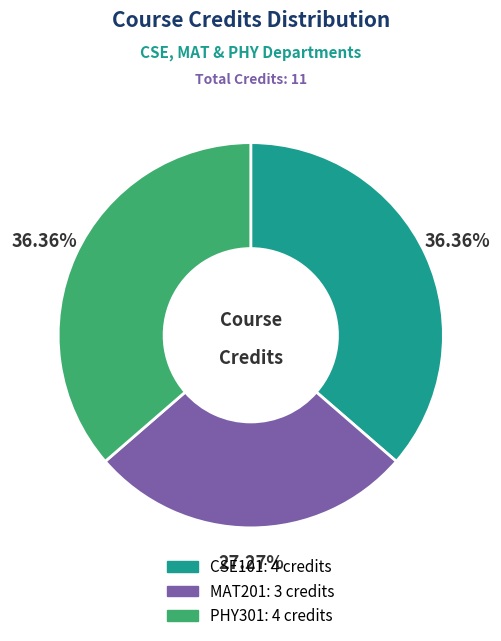

To the nearest percent, what portion does CSE101 represent?

36%